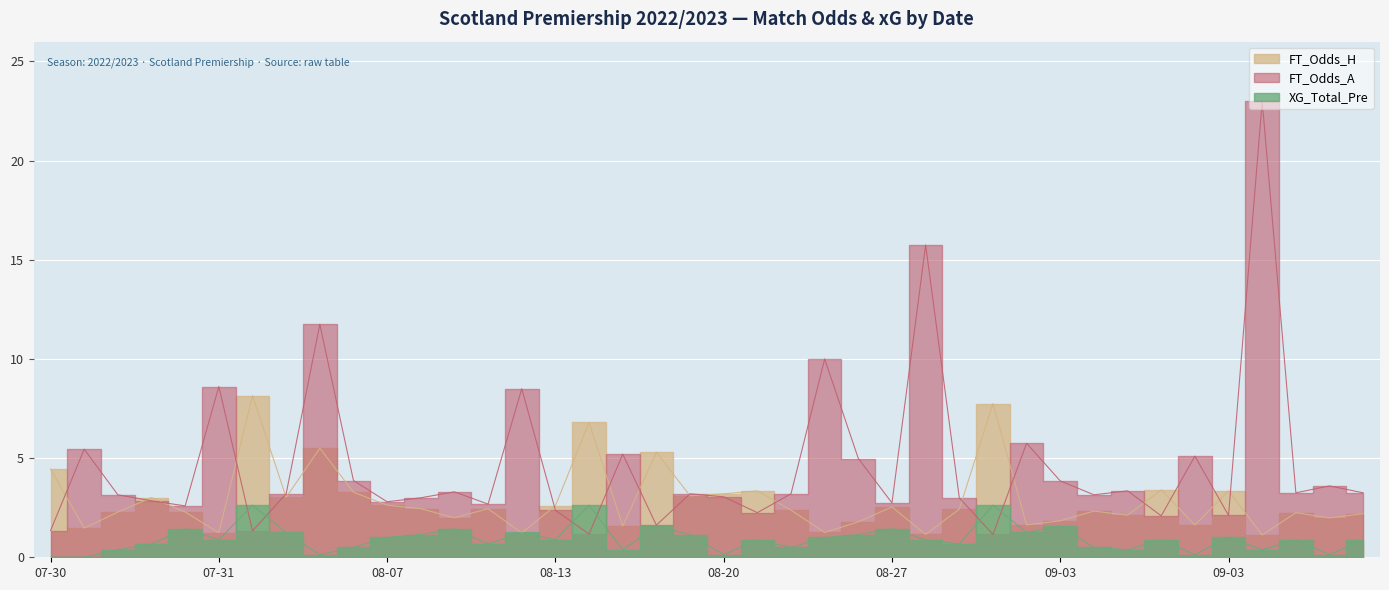

The FT_Odds_H series shows 3.4 at 09-03. True or false?

True